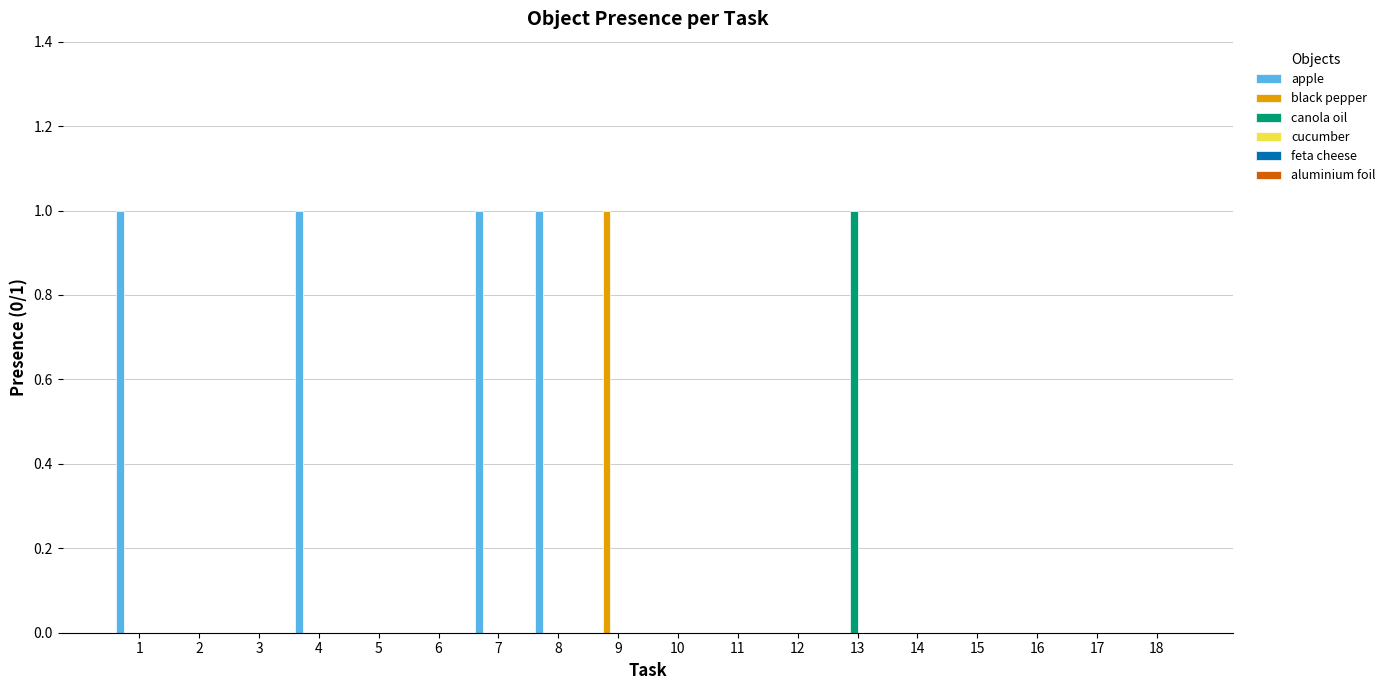

Is it true that apple equals 0 at 6?

True